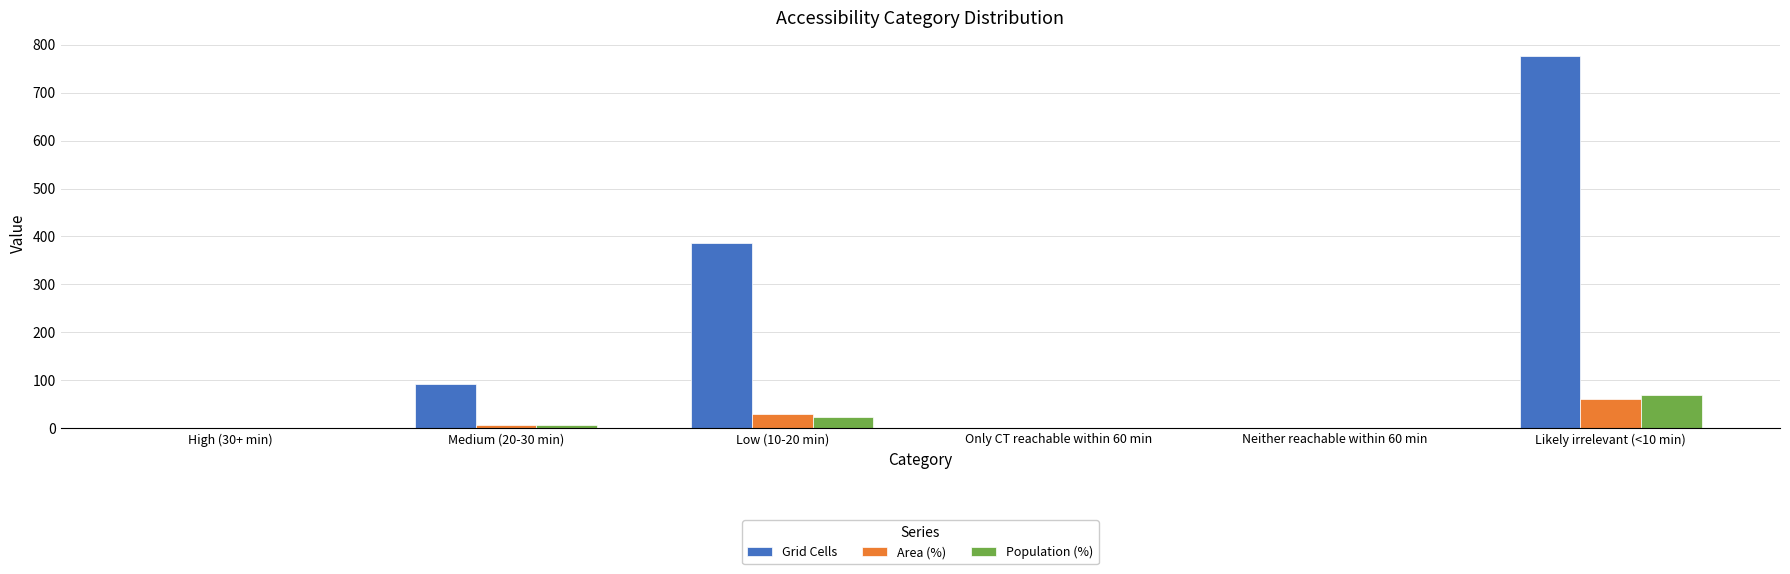

What is the maximum value for Population (%)?

69.6